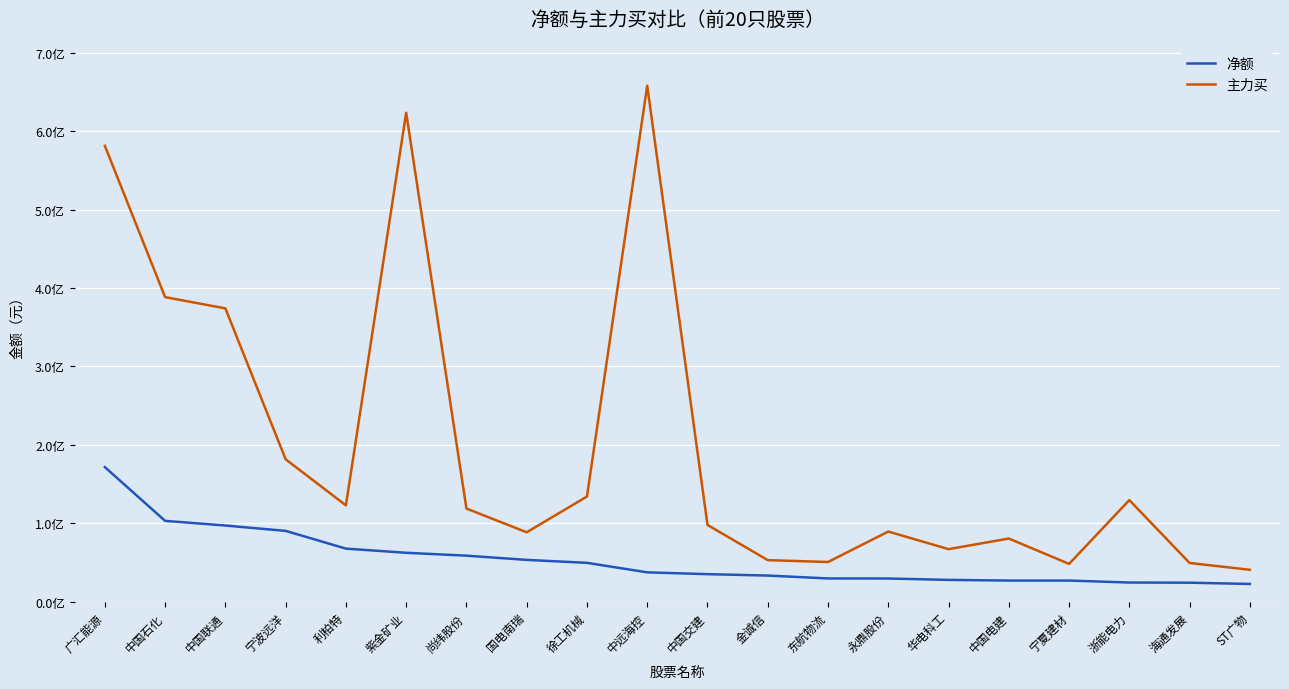

True or false: 主力买 has more than 1 interior local peaks.

True